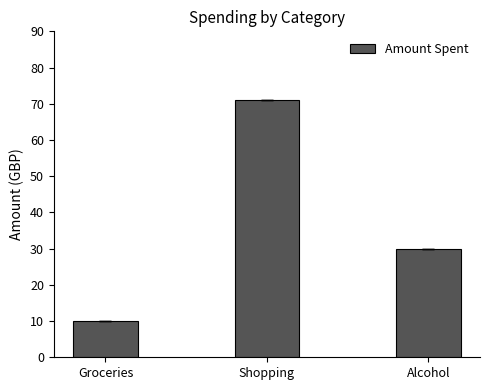

How many data points are less than 30?

1